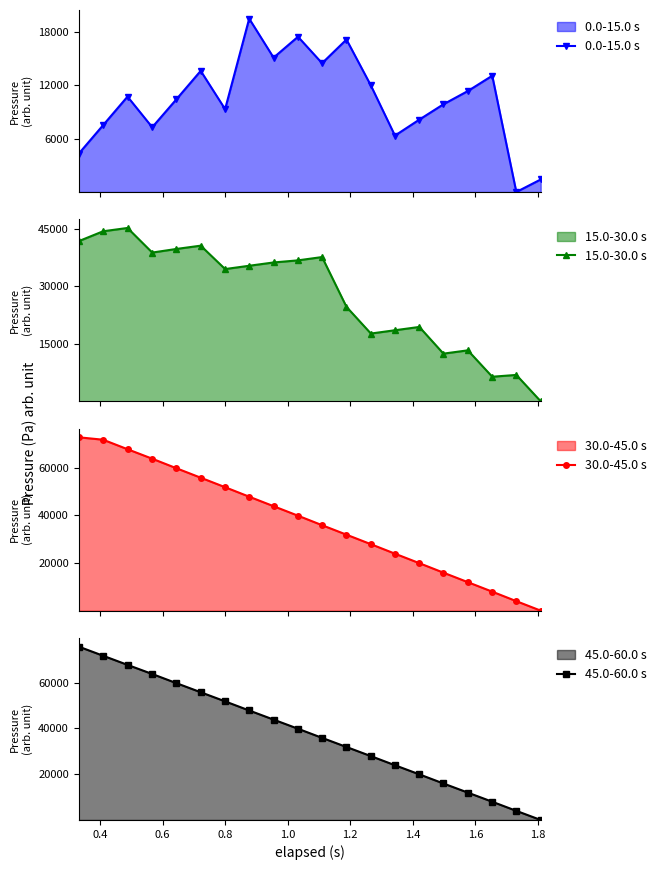

What is the highest value of the 0.0-15.0 s series?

19453.1